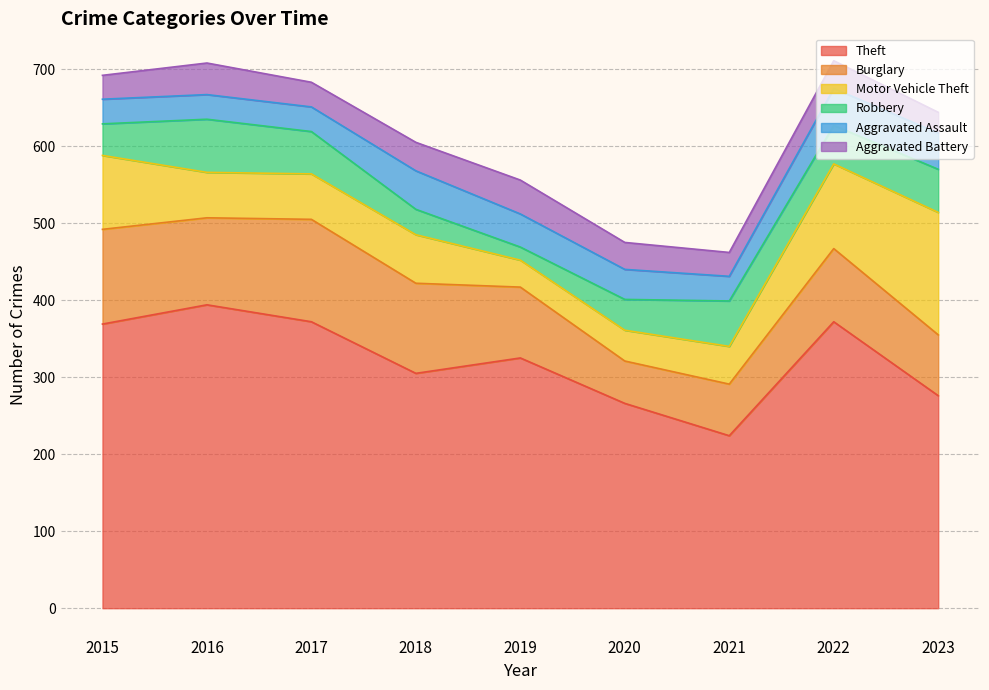

At which label does Aggravated Assault reach its minimum?

2015